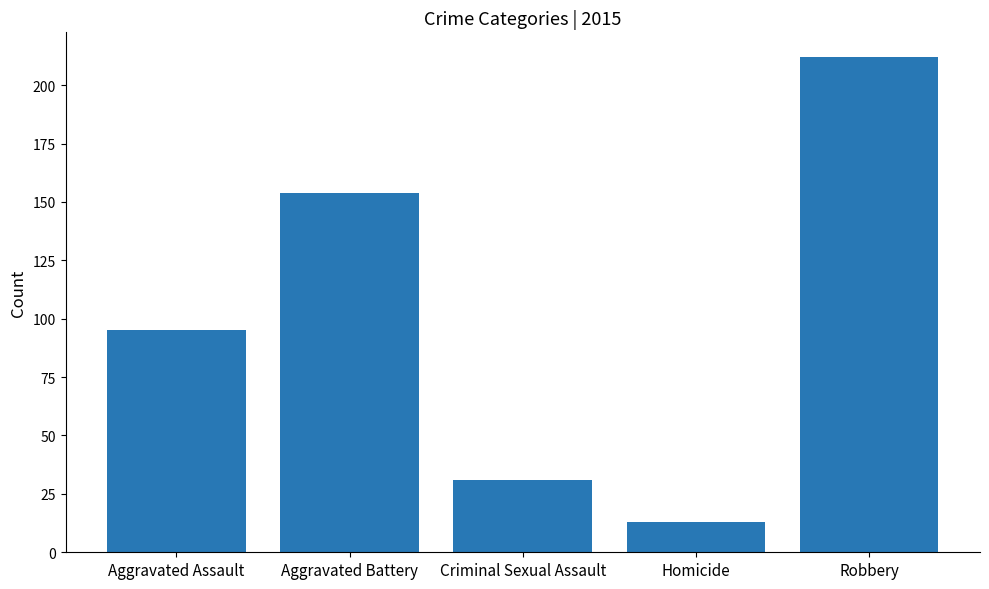

Reading left to right, transcribe all the data shown in this chart.

95	154	31	13	212